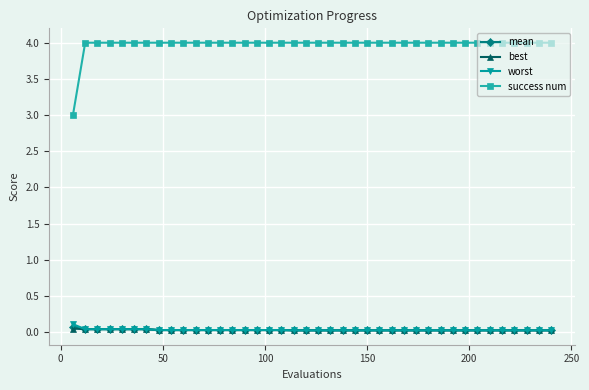

Which series has the widest spread of values?

success num